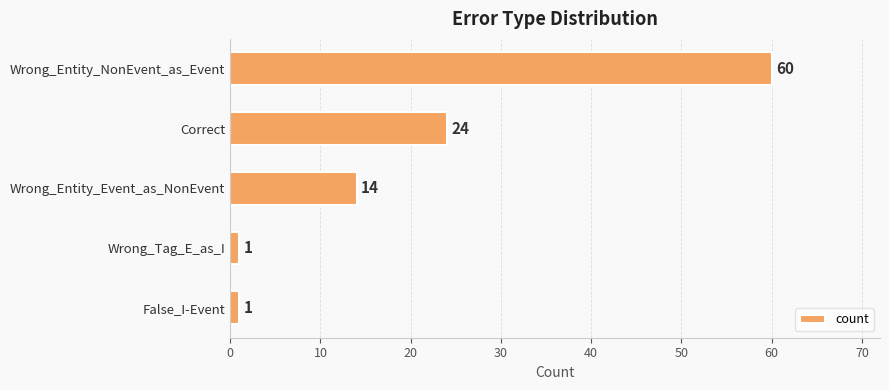

The value at Wrong_Entity_NonEvent_as_Event is 60. True or false?

True